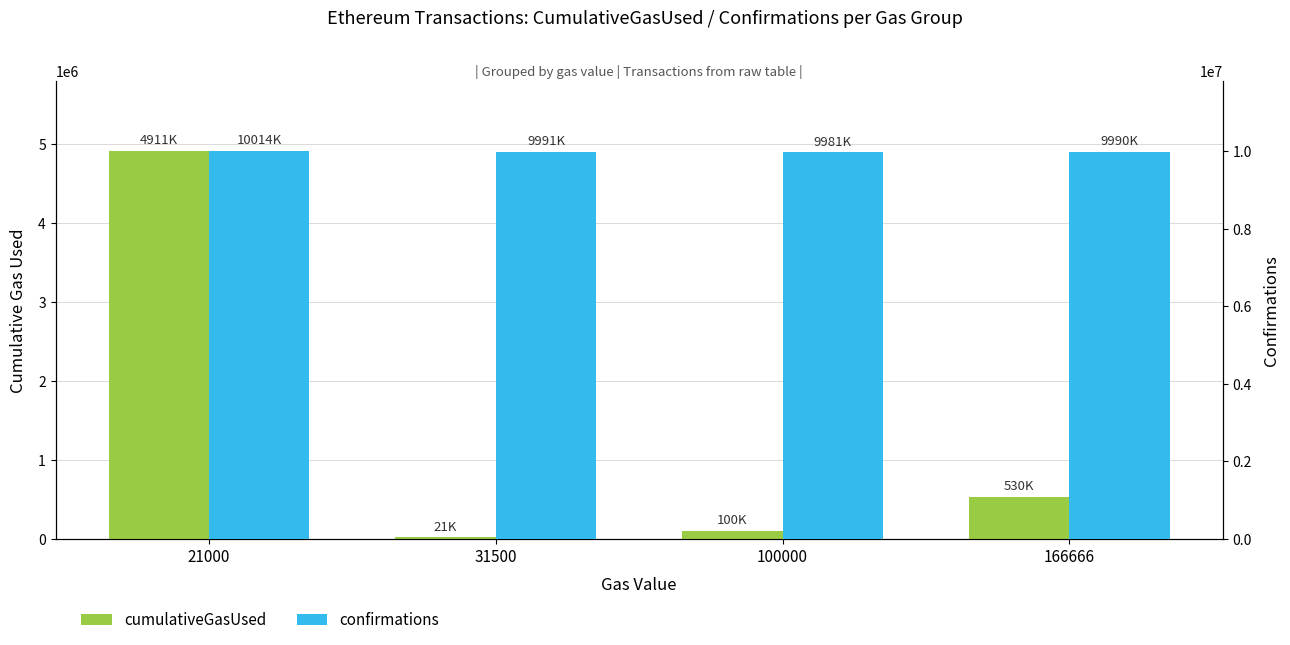

What are all the series names shown in the legend?

cumulativeGasUsed, confirmations